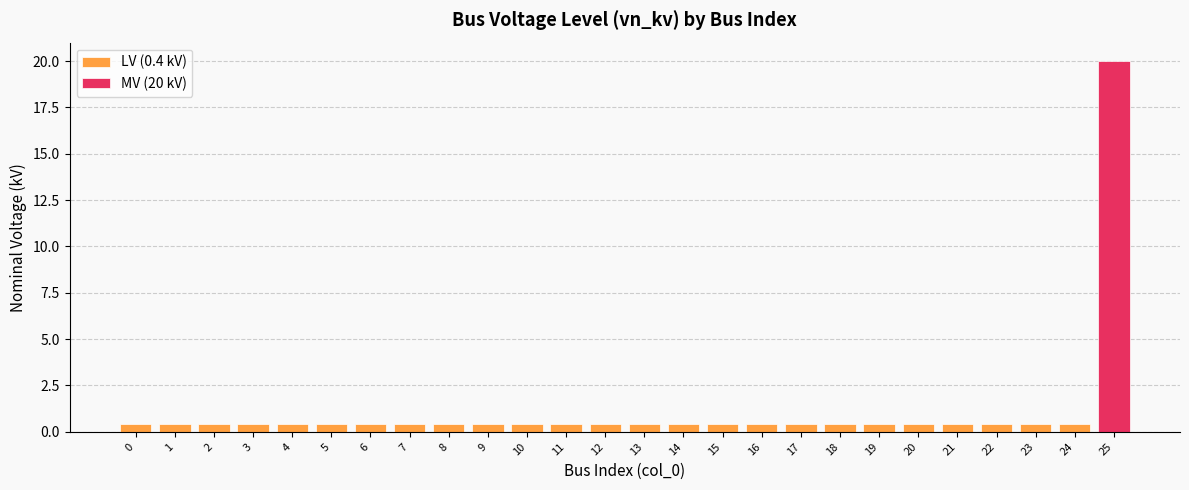

What is the maximum value shown in the chart?

20.0